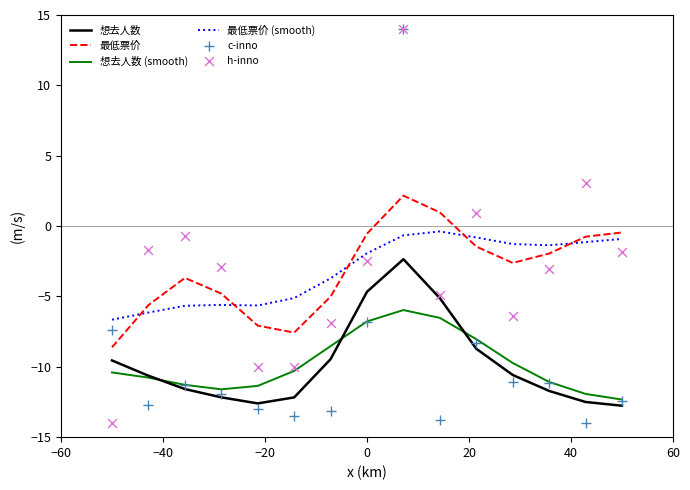

Which series has the largest total across all categories?

最低票价